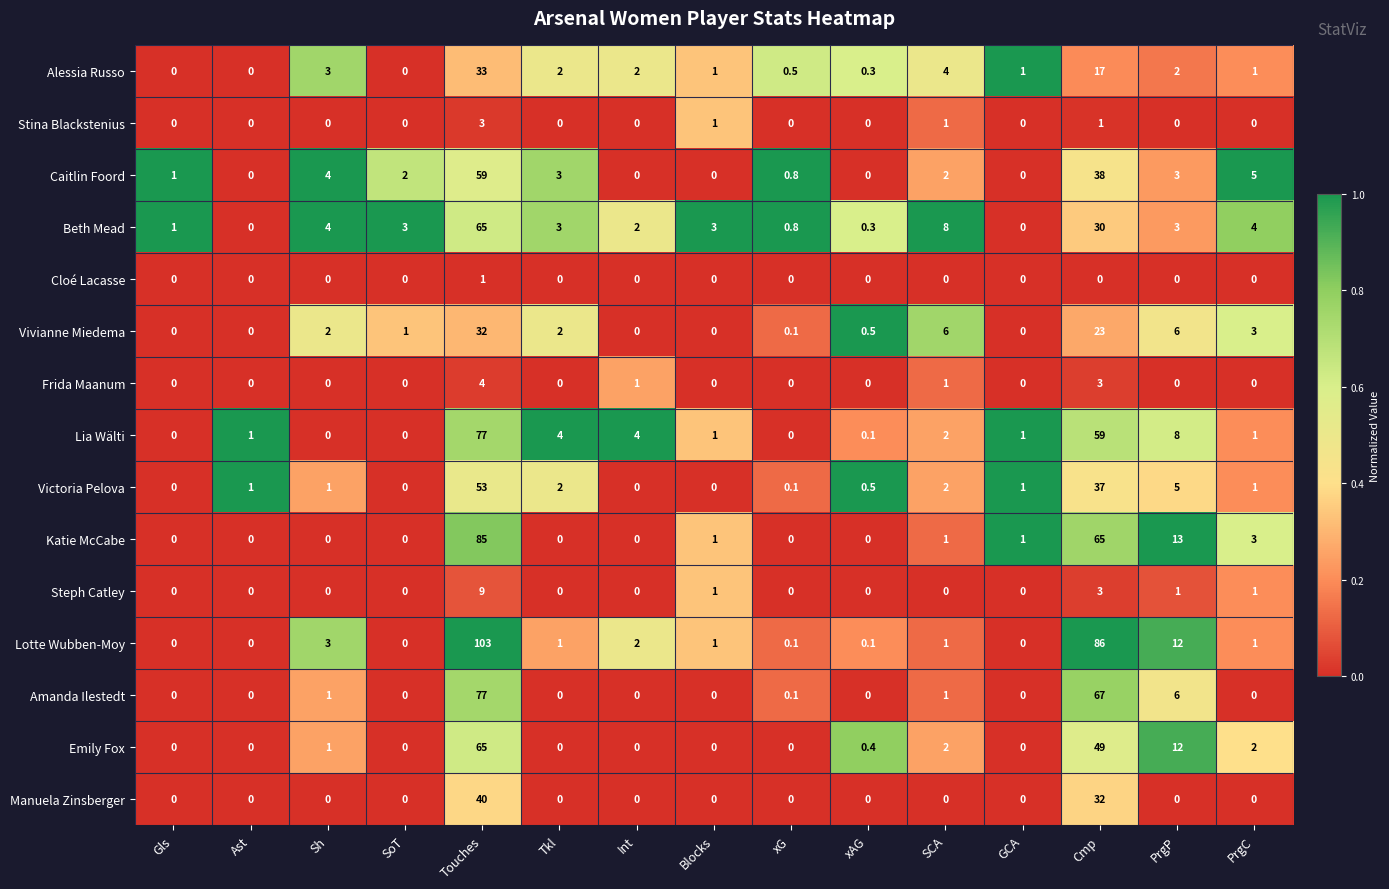

What is the maximum value shown in the chart?

103.0